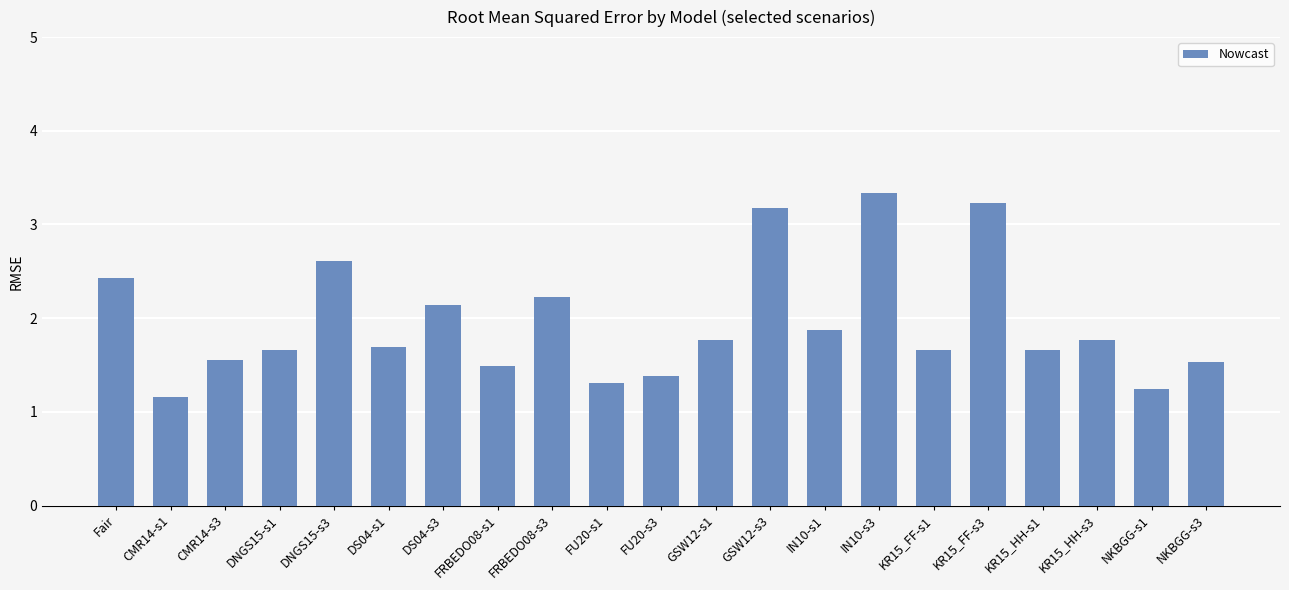

What is the sum of the values at KR15_FF-s1 and IN10-s3?

5.0